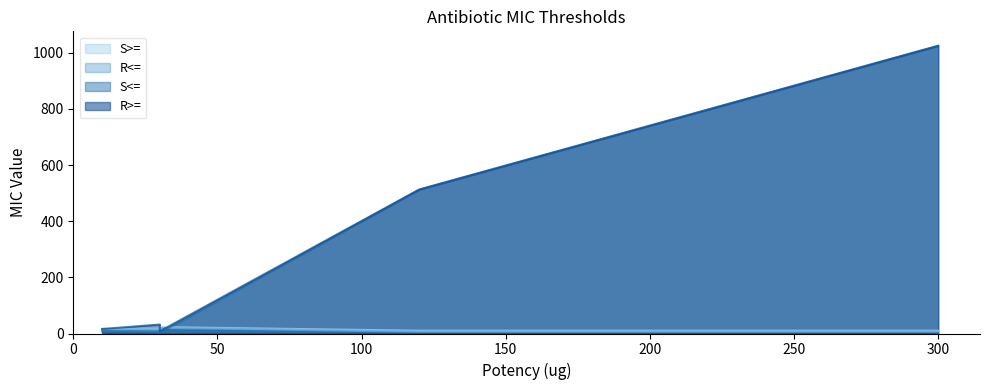

In S<=, how many points are lower than both neighbors (excluding endpoints)?

1